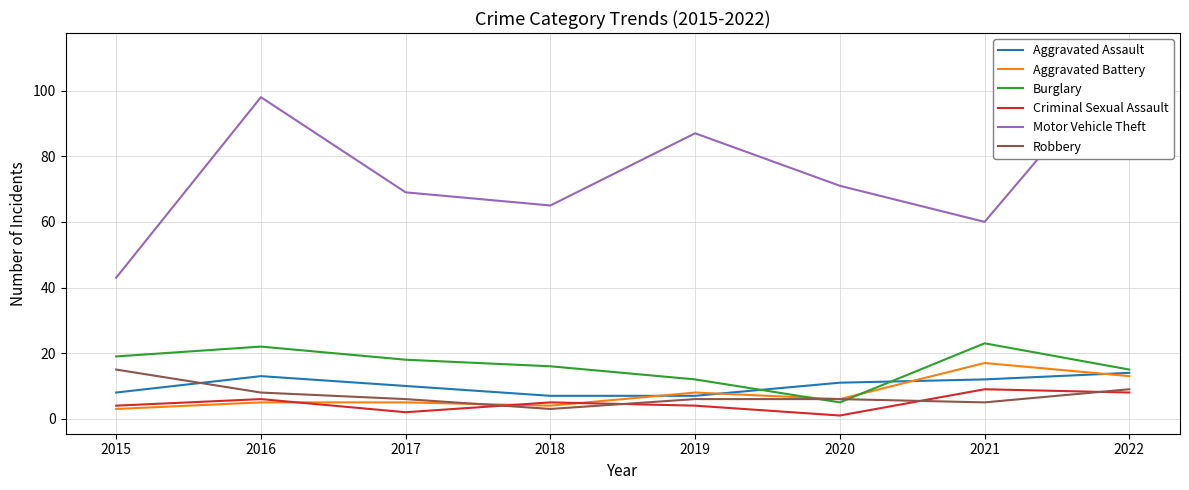

Where does the Criminal Sexual Assault series first go above 5?

2016